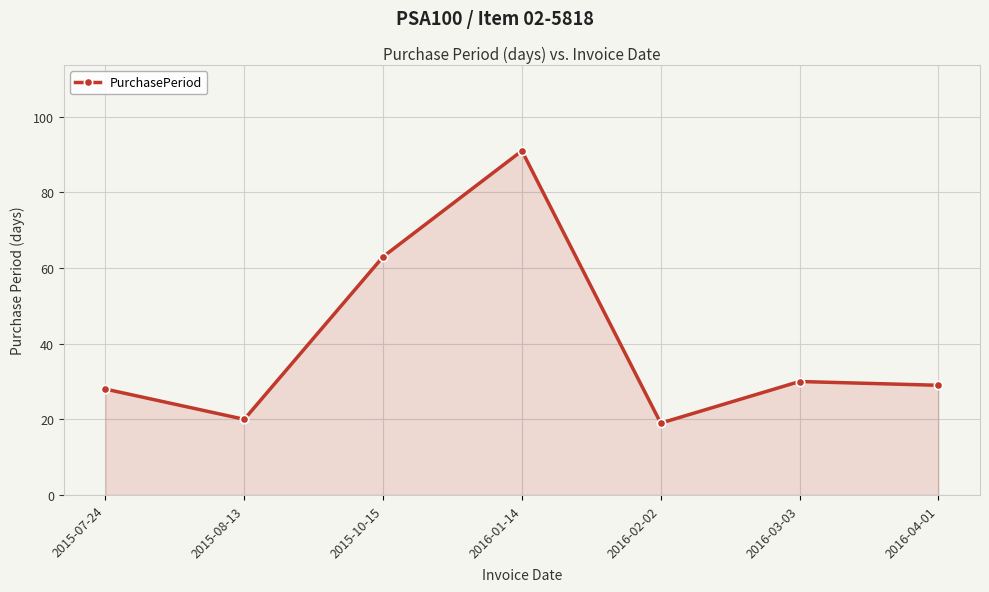

What is the change in value from 2015-08-13 to 2016-02-02?

-1